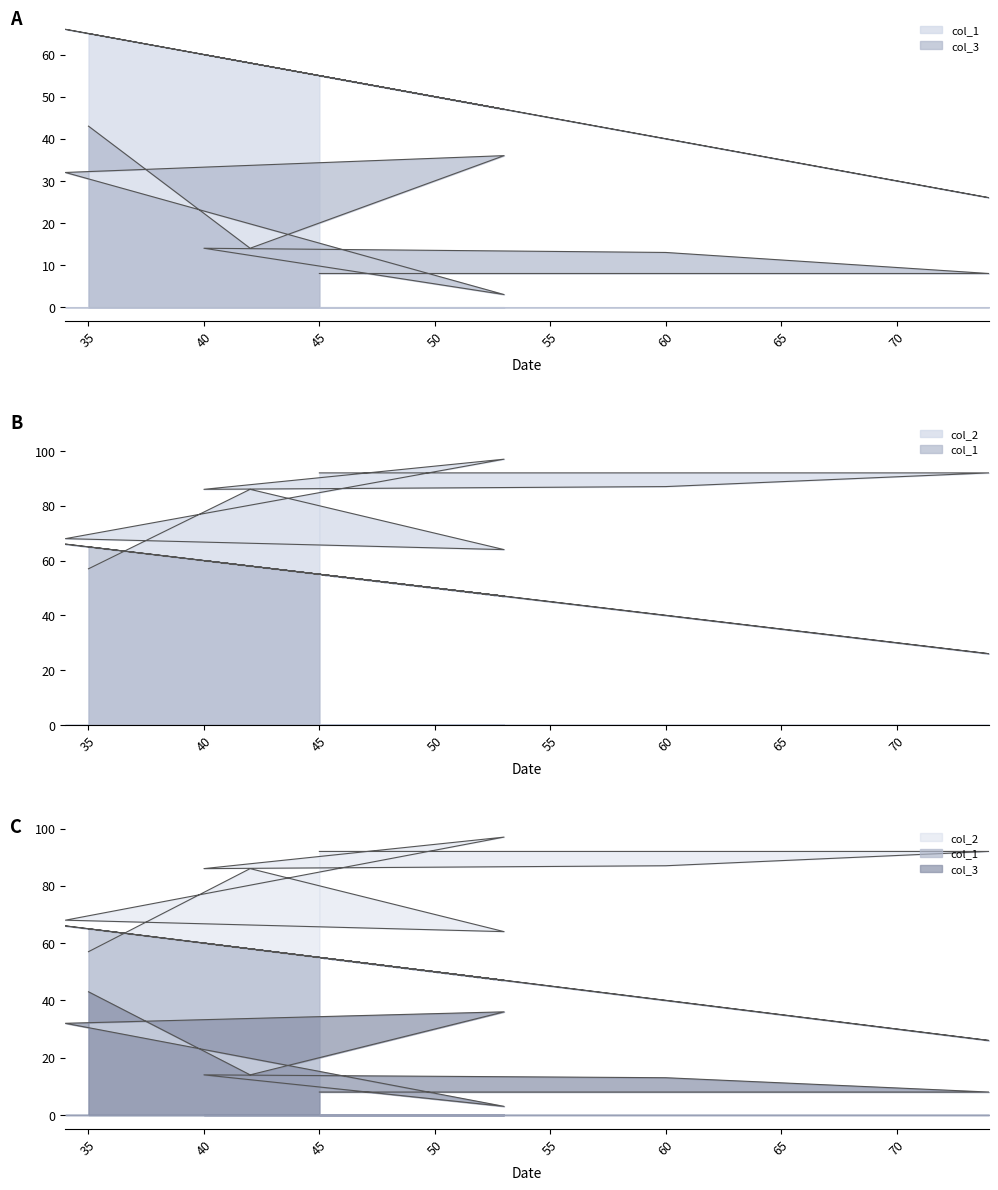

Is it true that col_2 equals 68 at 34?

True